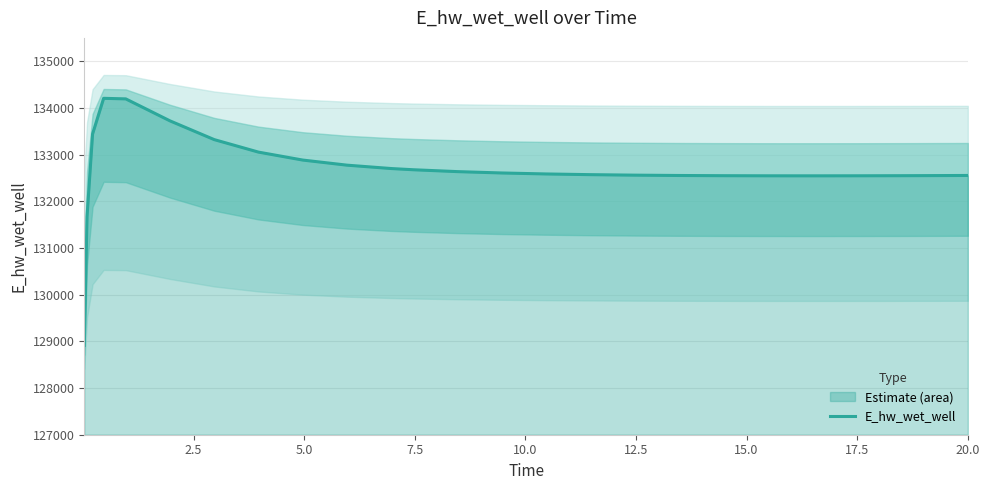

What is the minimum value for E_hw_wet_well?

128913.1